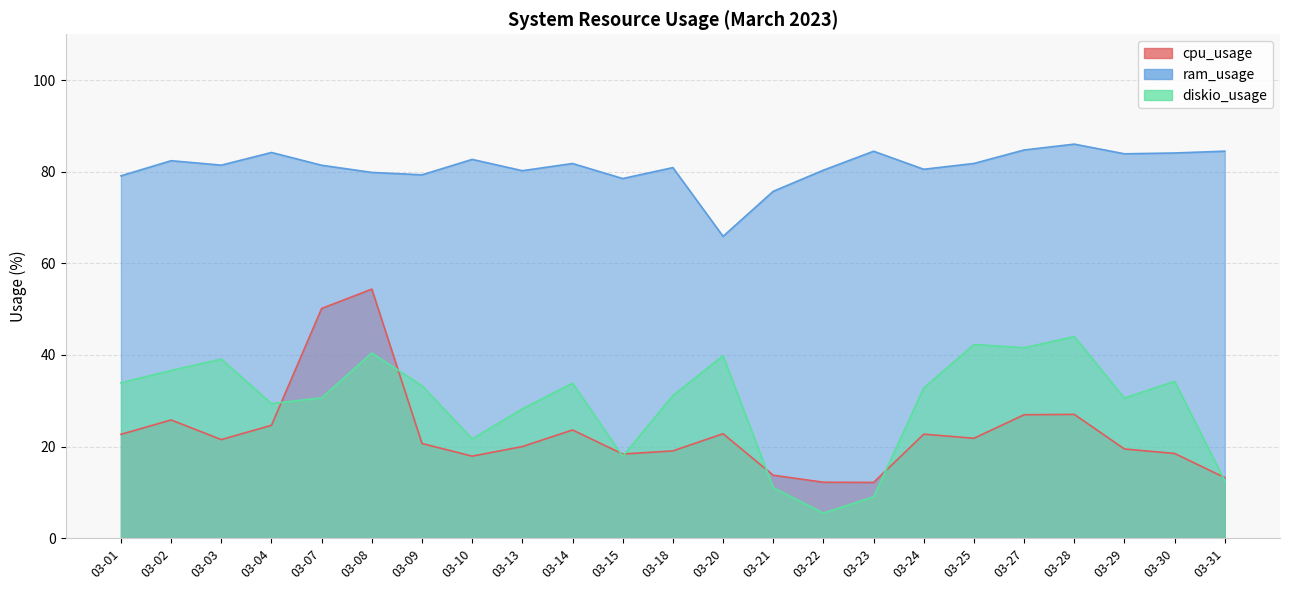

List the series in order of their peak value, highest first.

ram_usage, cpu_usage, diskio_usage